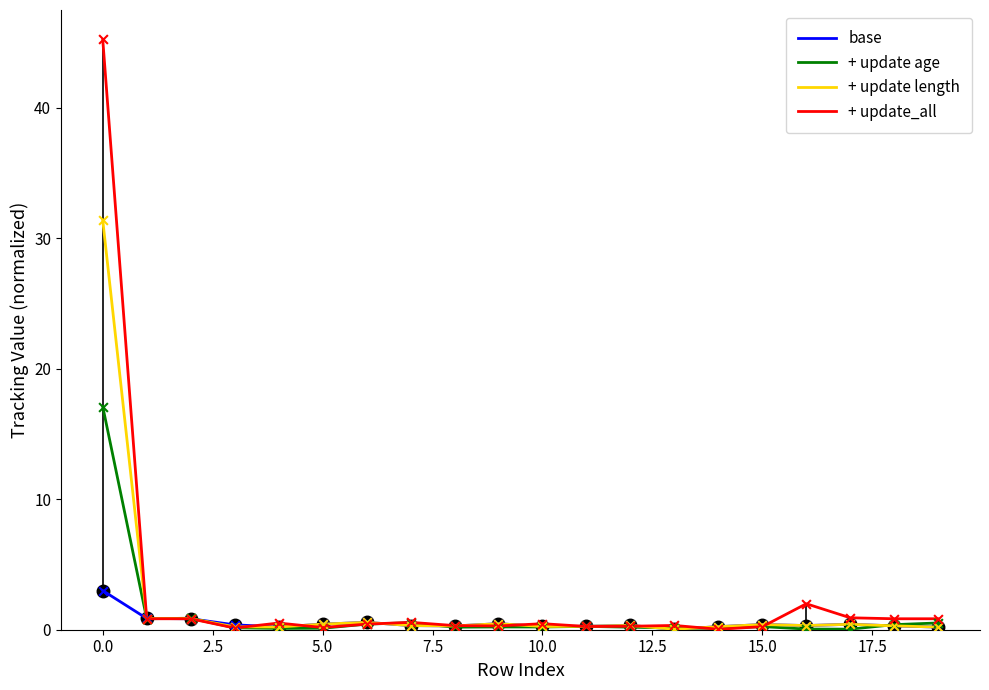

Which series has the widest spread of values?

+ update_all